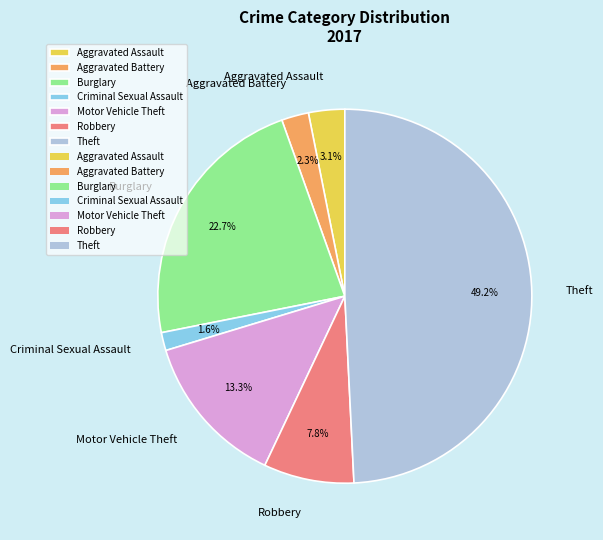

Is the sum of Criminal Sexual Assault and Burglary greater than half?

No